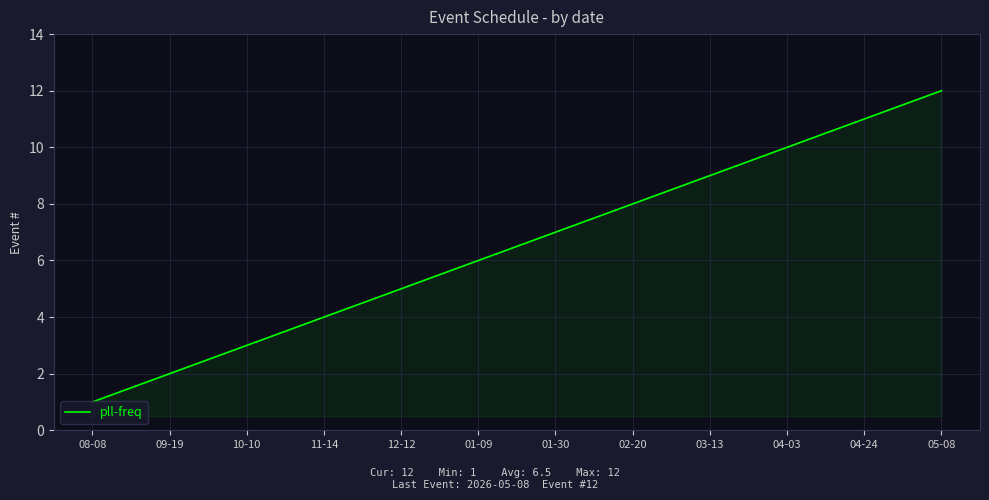

Reading right to left, transcribe all the data shown in this chart.

12	11	10	9	8	7	6	5	4	3	2	1